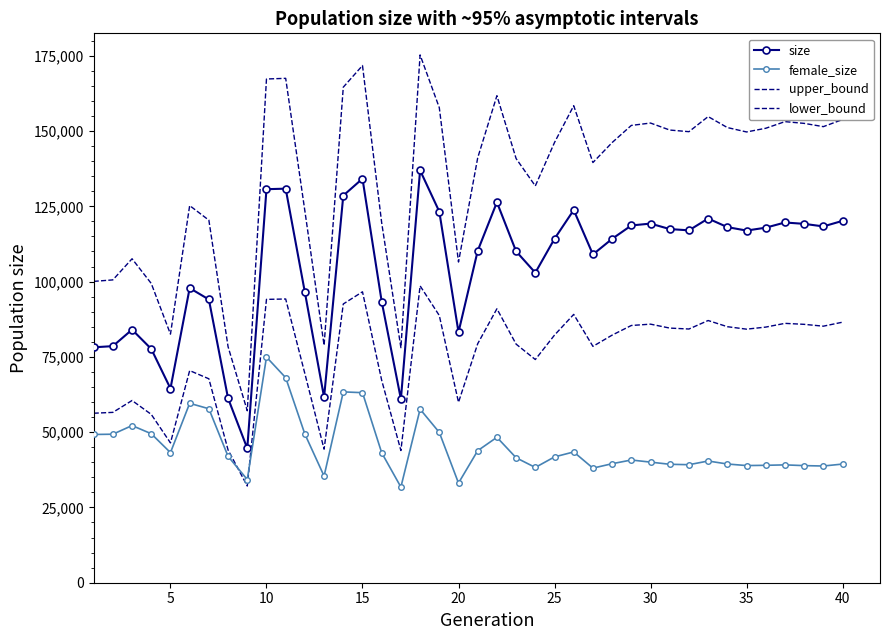

True or false: female_size has more than 0 interior local peaks.

True